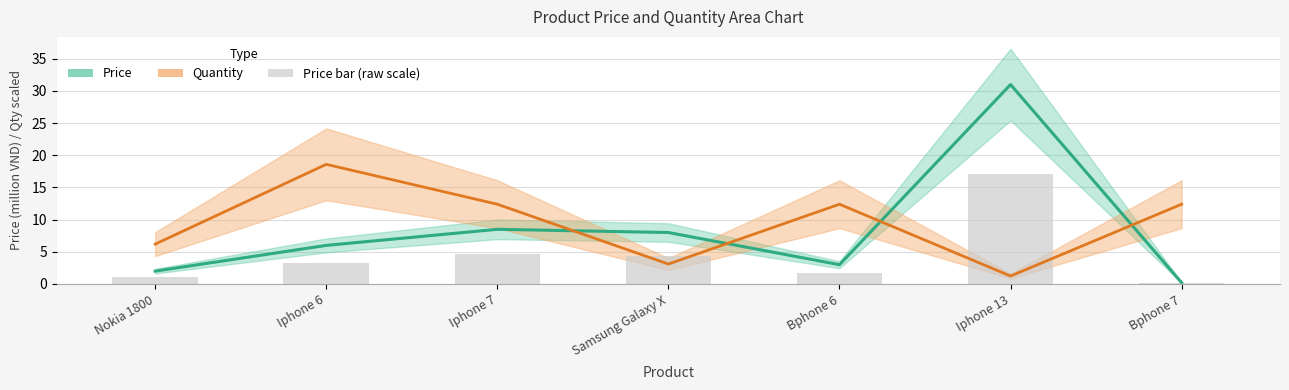

The Quantity (scaled) series shows 22.1 at Bphone 7. True or false?

False